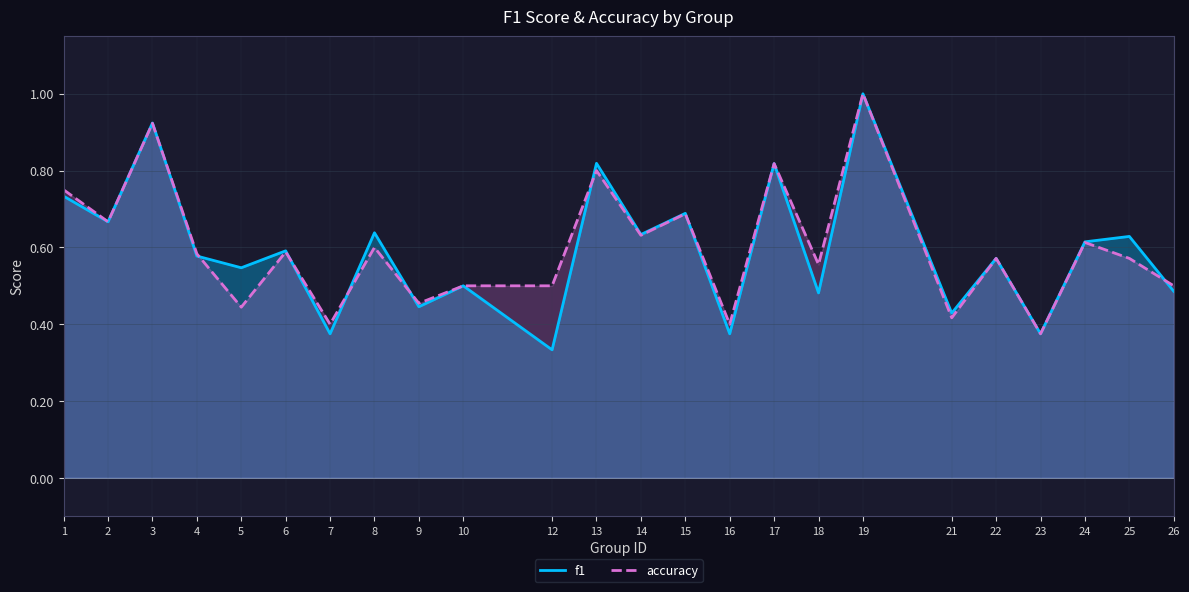

Rank the series at 6 from lowest to highest value.

accuracy, f1